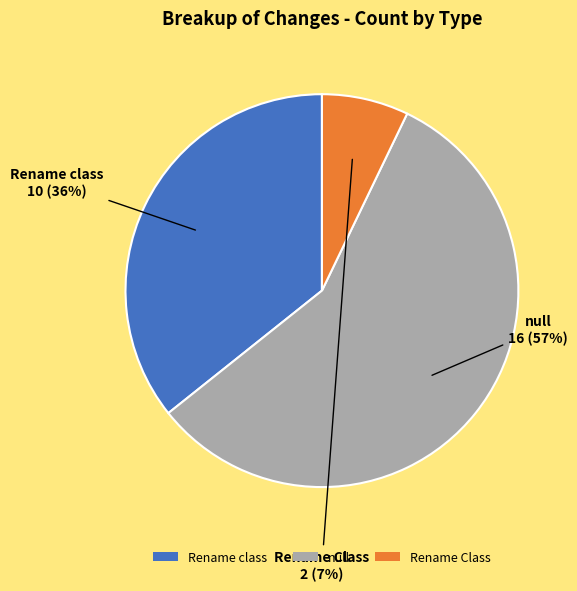

What is the largest slice in the pie chart?

null